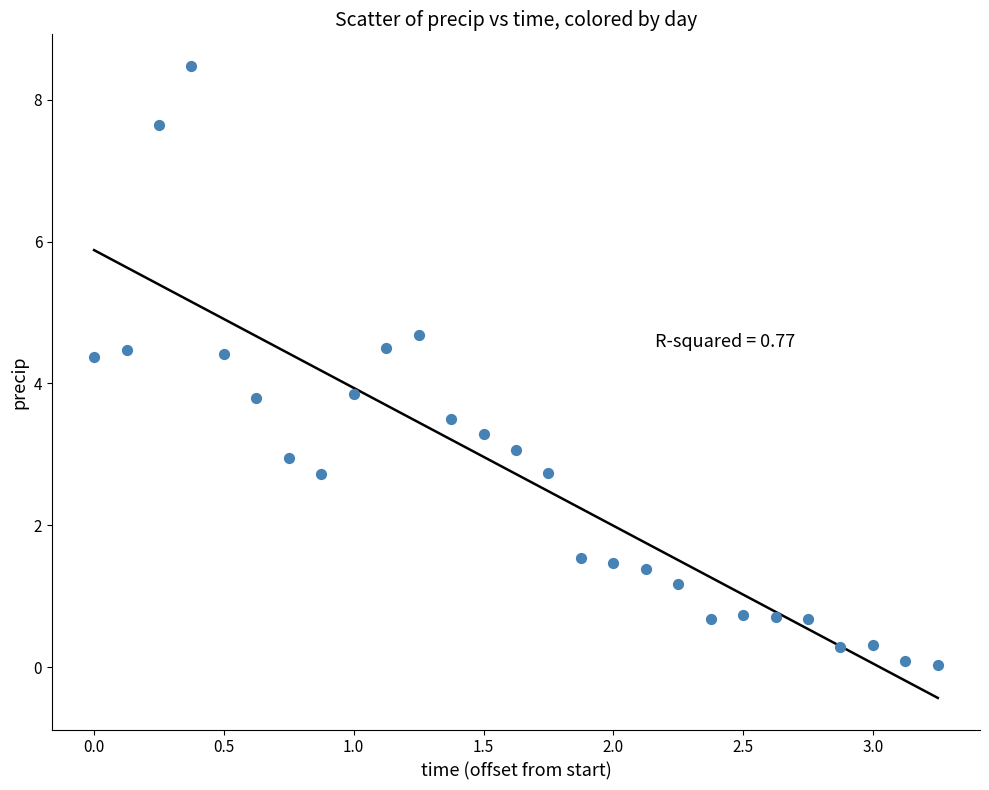

What is the range of X values (max minus min)?

3.2